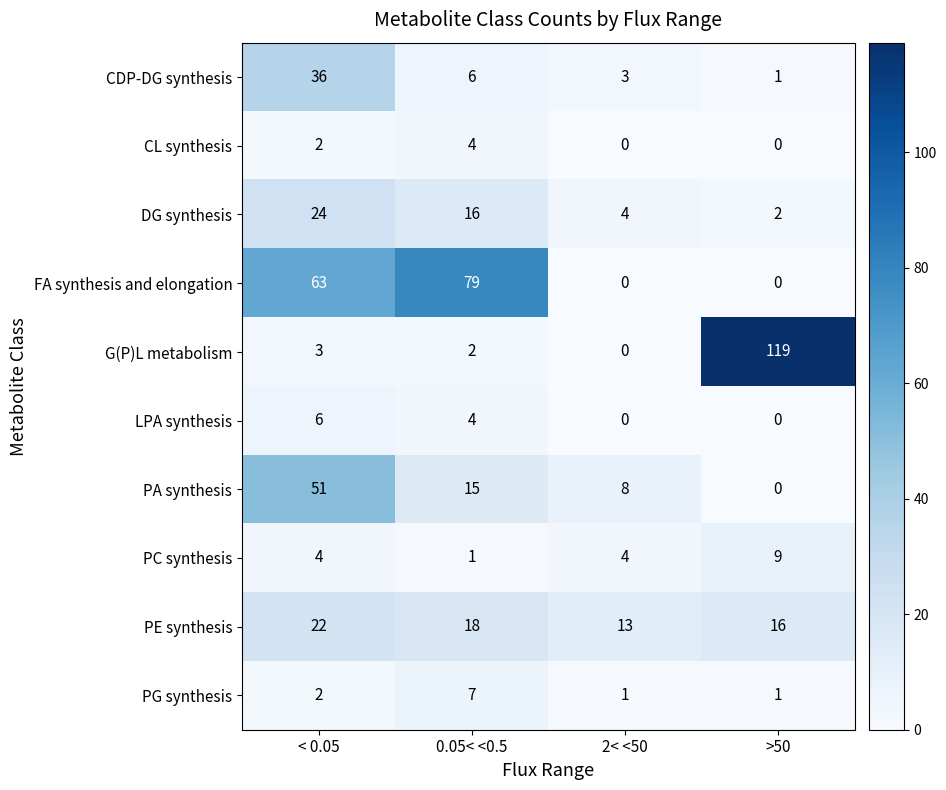

Which category has the highest value across all series?

>50